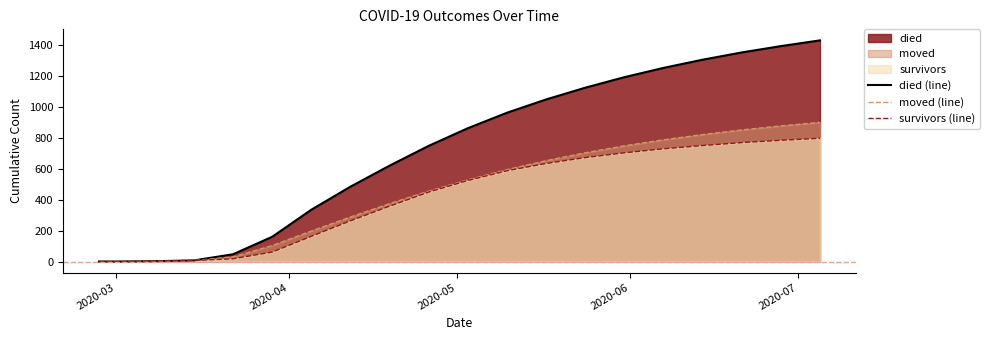

Which series has the largest total across all categories?

died (line)